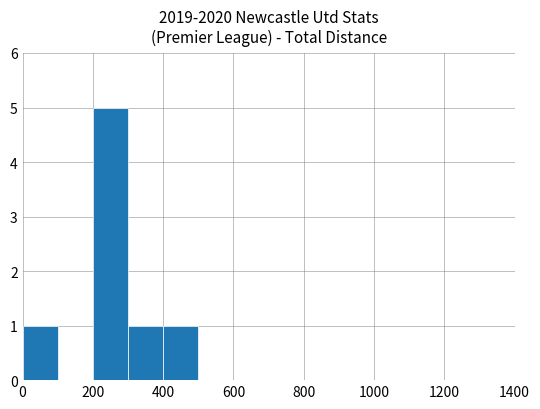

What is the maximum value shown in the chart?

5